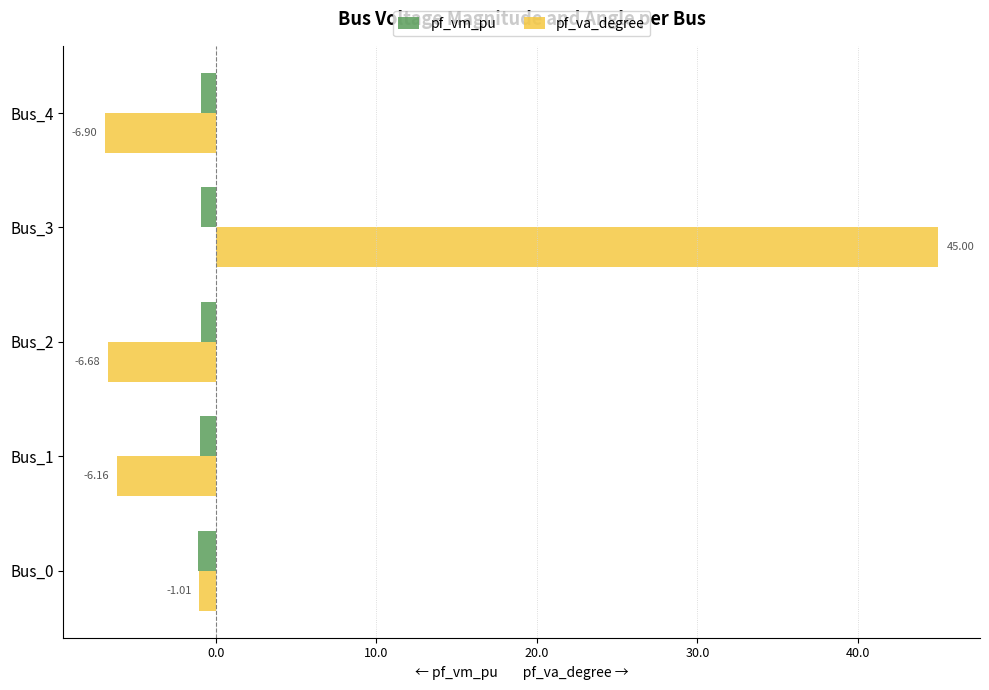

At Bus_0, list the series in order from largest to smallest.

pf_va_degree, pf_vm_pu